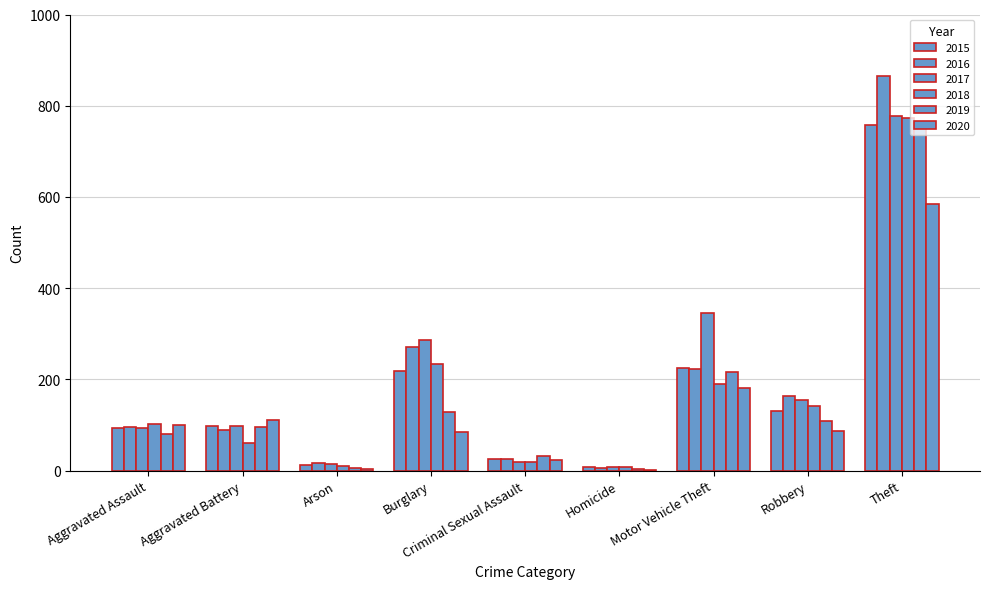

Which label corresponds to the smallest value in the chart?

Homicide